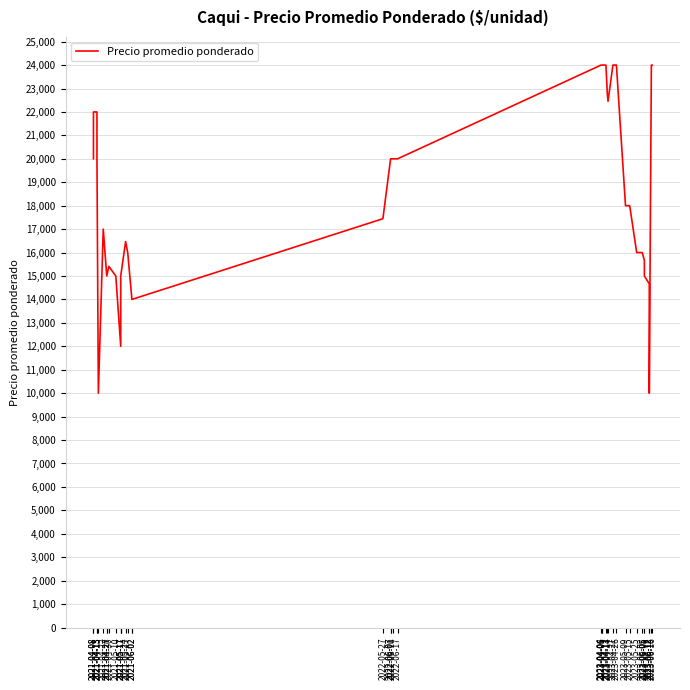

Where does the data first go above 18000?

2021-04-08